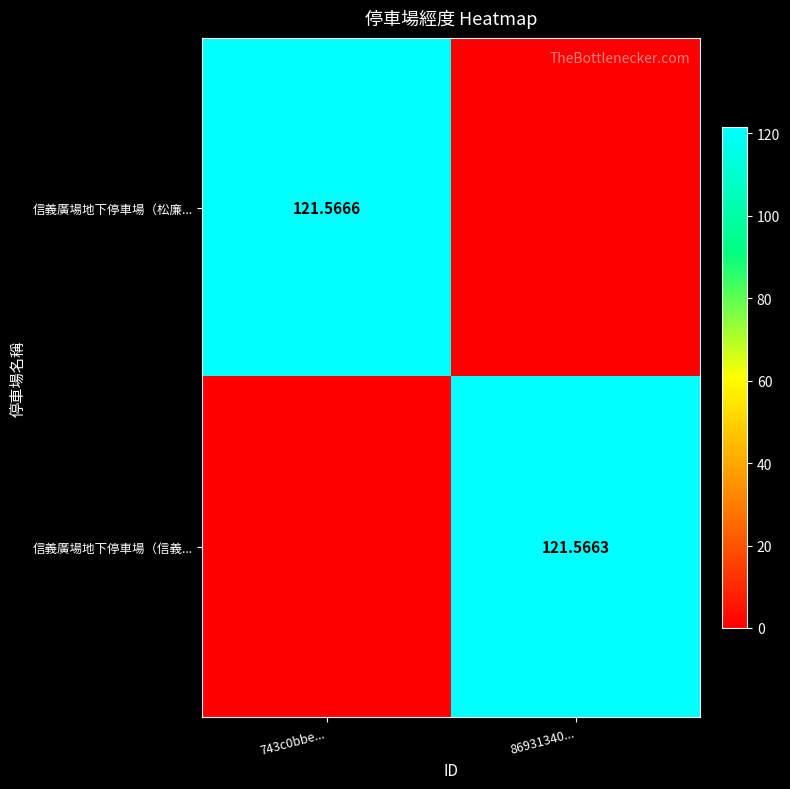

At which category does the chart reach its minimum across all series?

86931340...